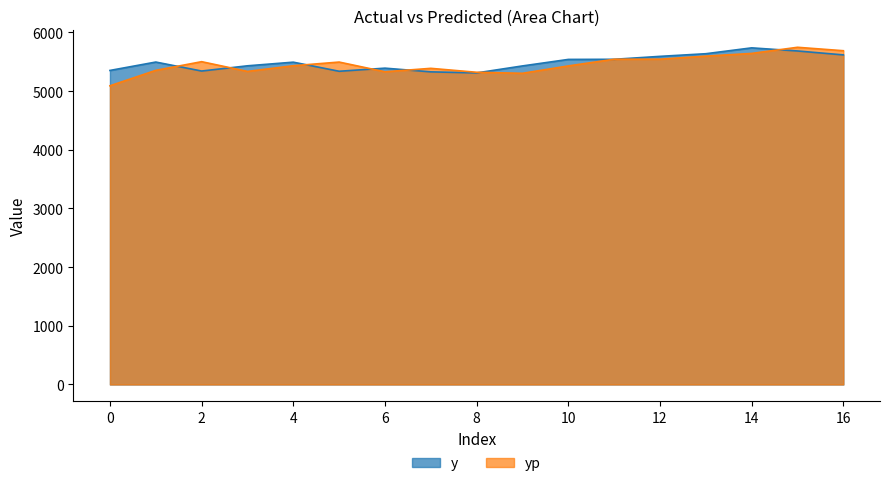

At which label does y first exceed 5494?

1